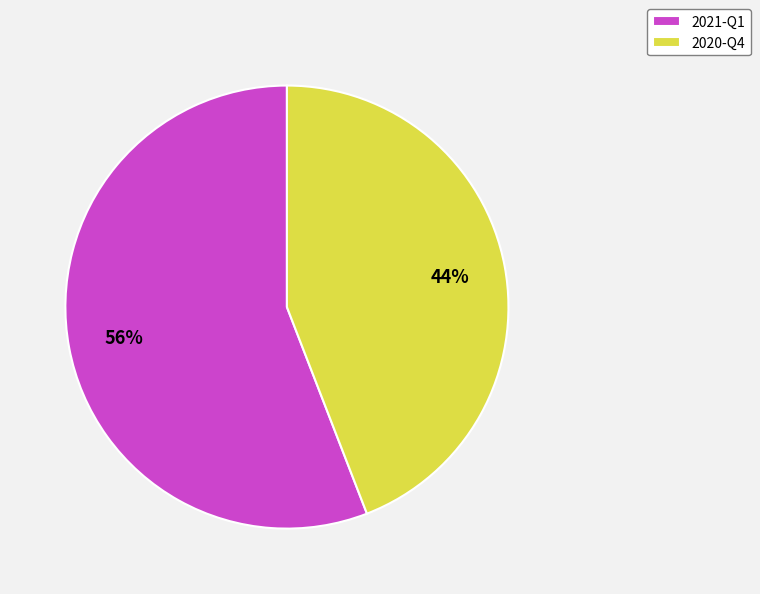

Between 2021-Q1 and 2020-Q4, which is larger?

2021-Q1